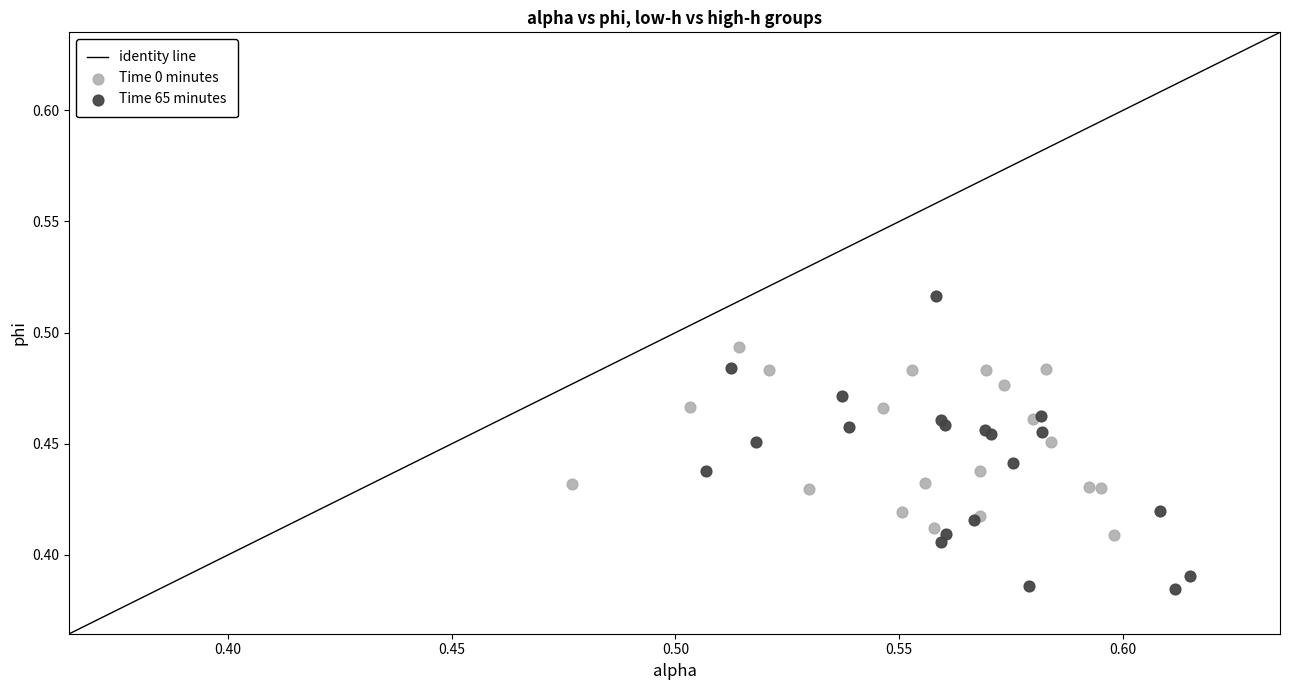

Which series contains the highest Y value?

Time 65 minutes